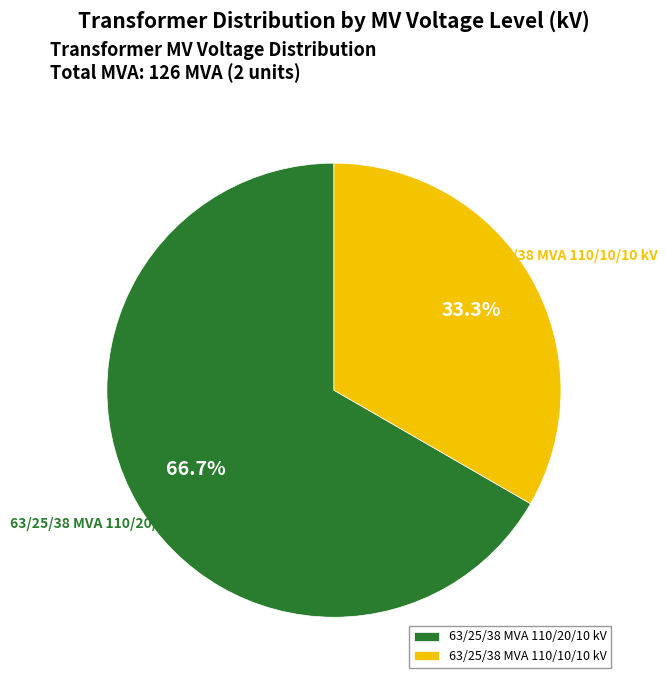

To the nearest percent, what is the combined percentage of 63/25/38 MVA 110/10/10 kV and 63/25/38 MVA 110/20/10 kV?

100%